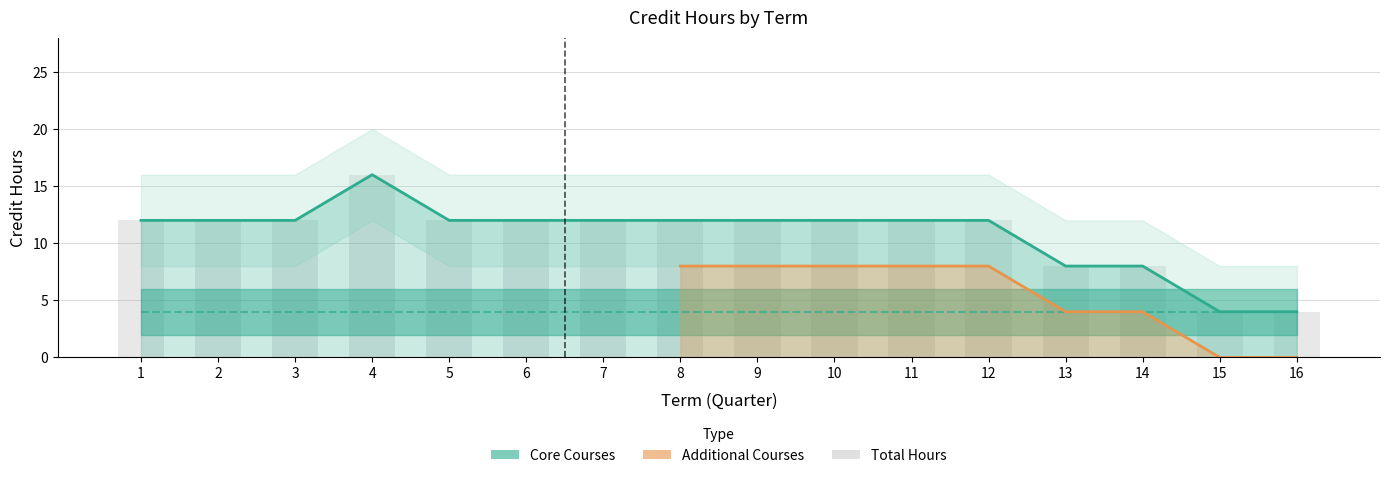

What is the sum of all values?

172